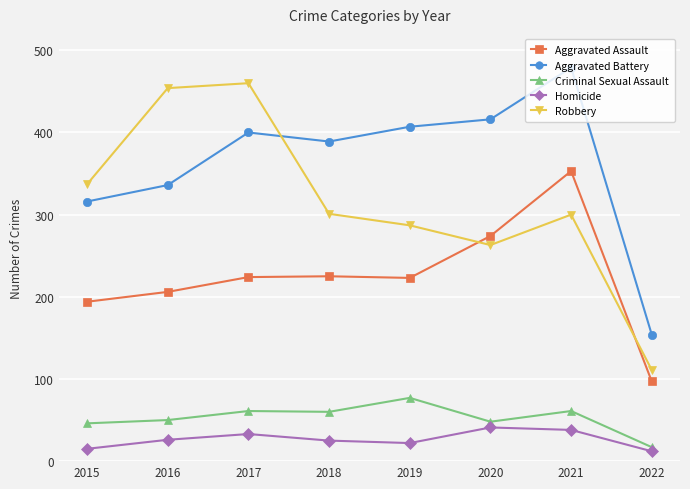

What are all the series names shown in the legend?

Aggravated Assault, Aggravated Battery, Criminal Sexual Assault, Homicide, Robbery